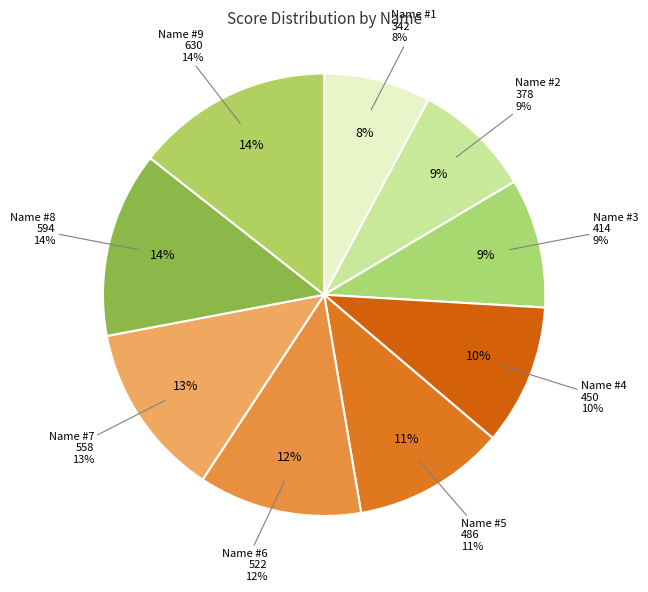

How many segments does this pie chart have?

9